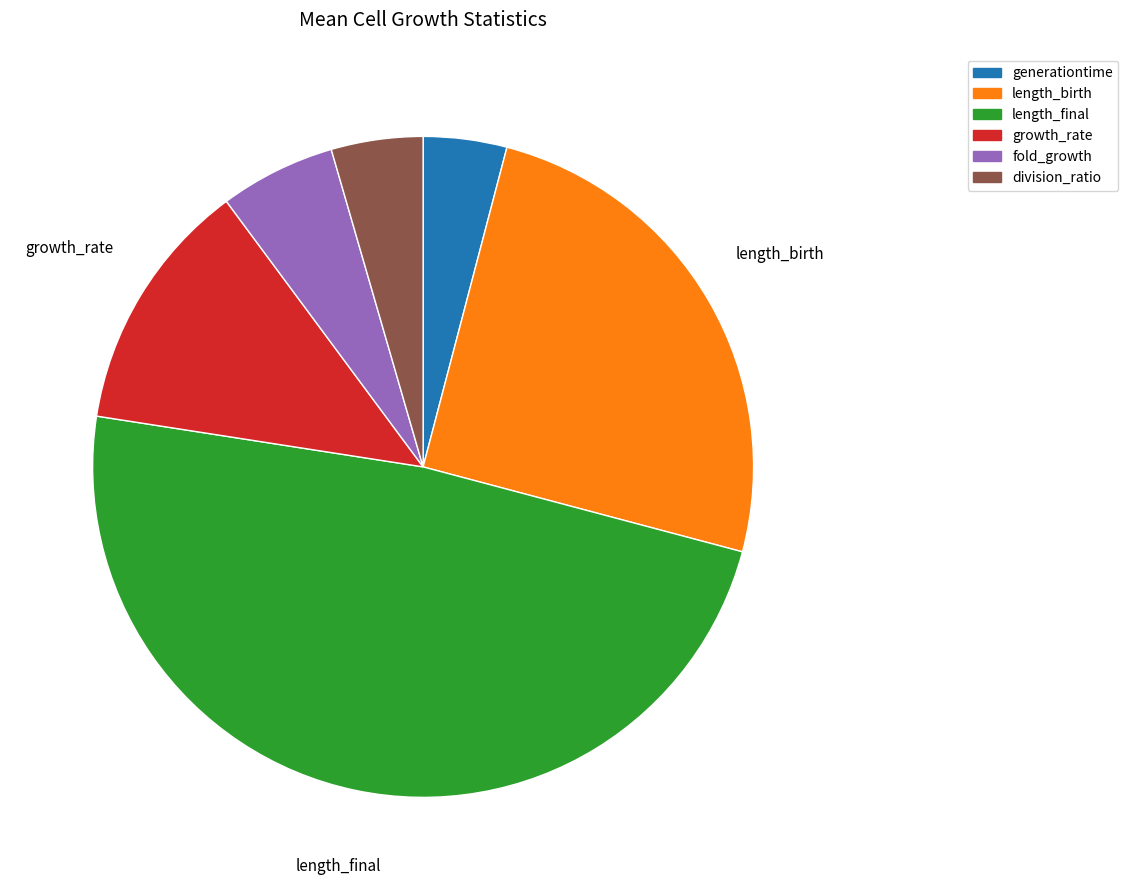

Which has a higher value, length_birth or length_final?

length_final